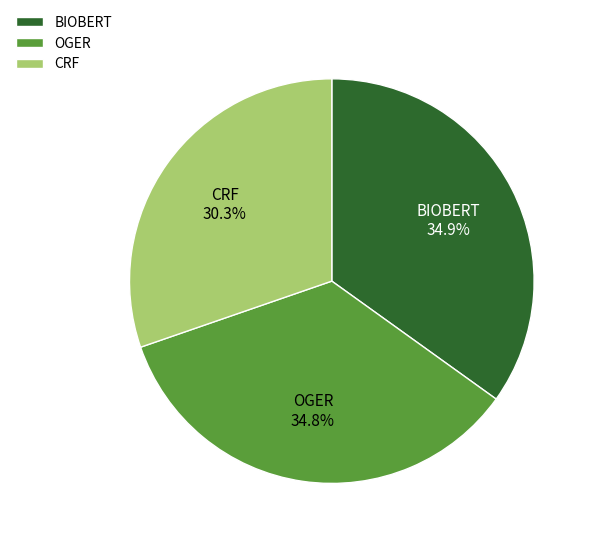

What percentage do CRF and BIOBERT together represent?

65.2%